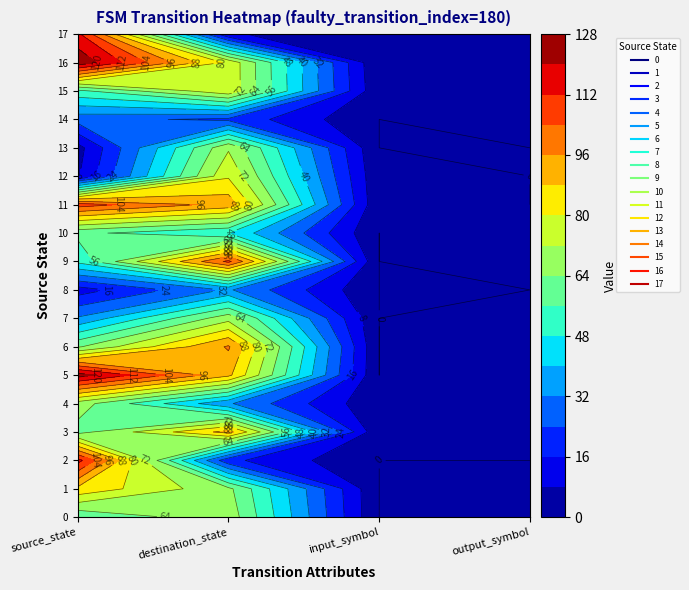

Which series has the largest total across all categories?

5